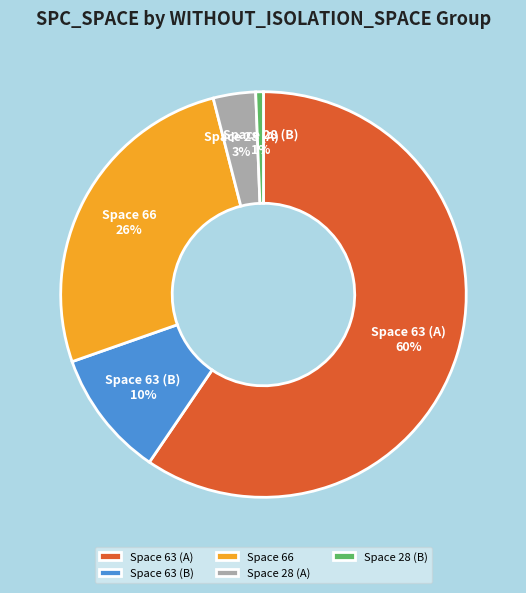

Between Space 63 (A) and Space 63 (B), which is larger?

Space 63 (A)